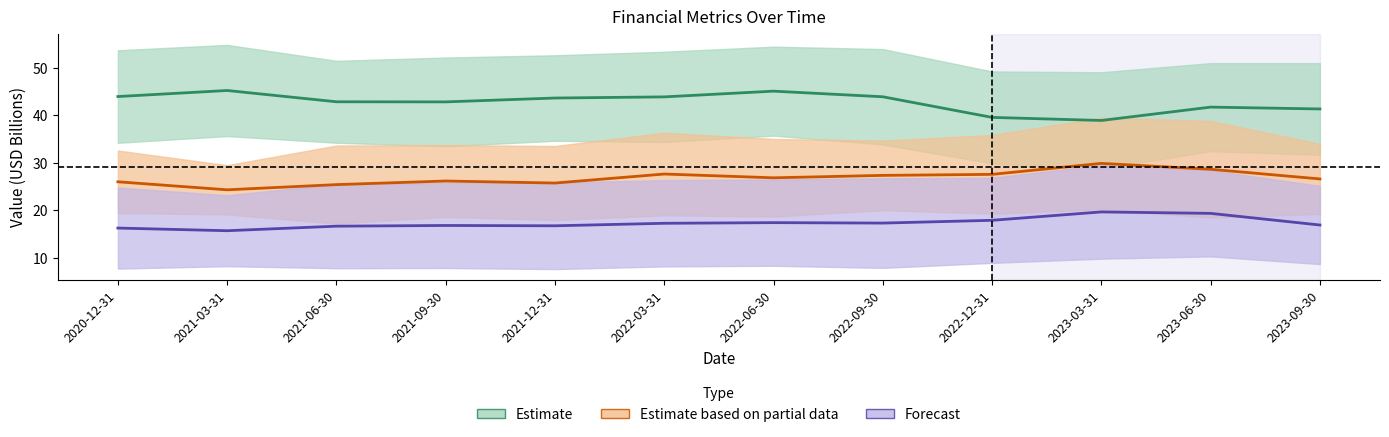

True or false: Revenue has a value of 25.4 at 2023-03-31.

False